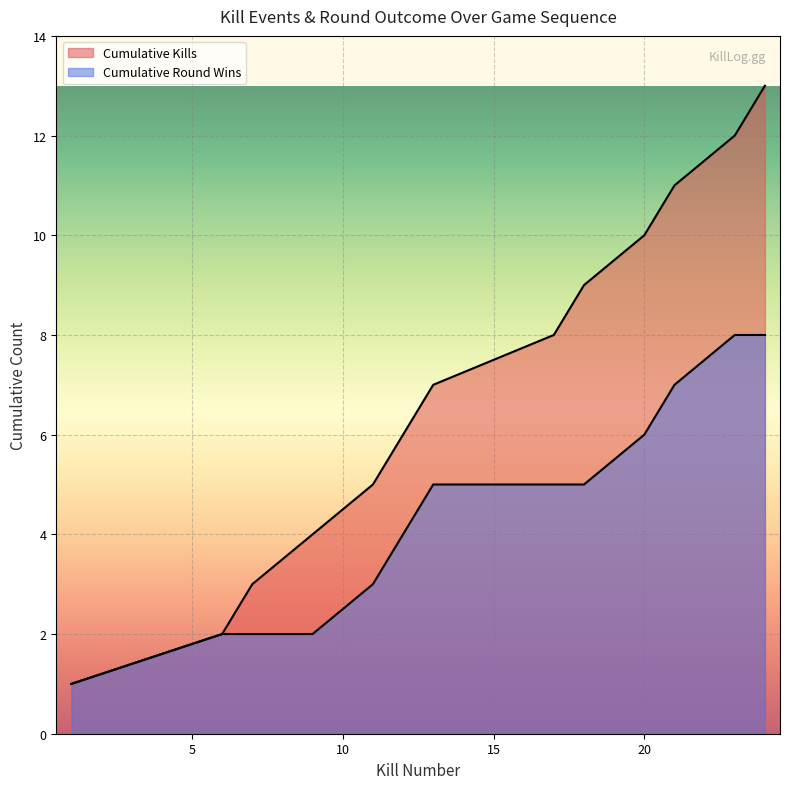

What is the difference between the maximum and second lowest values?

11